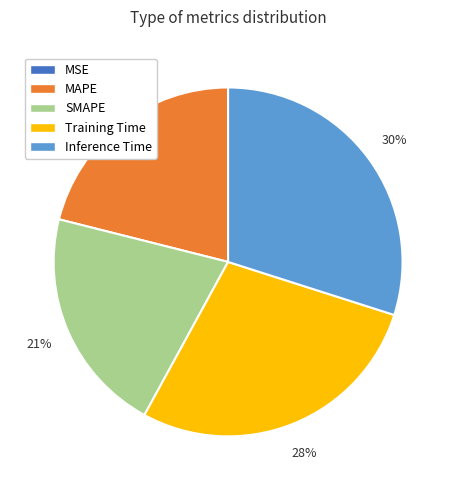

Does Inference Time account for over 50% of the chart?

No